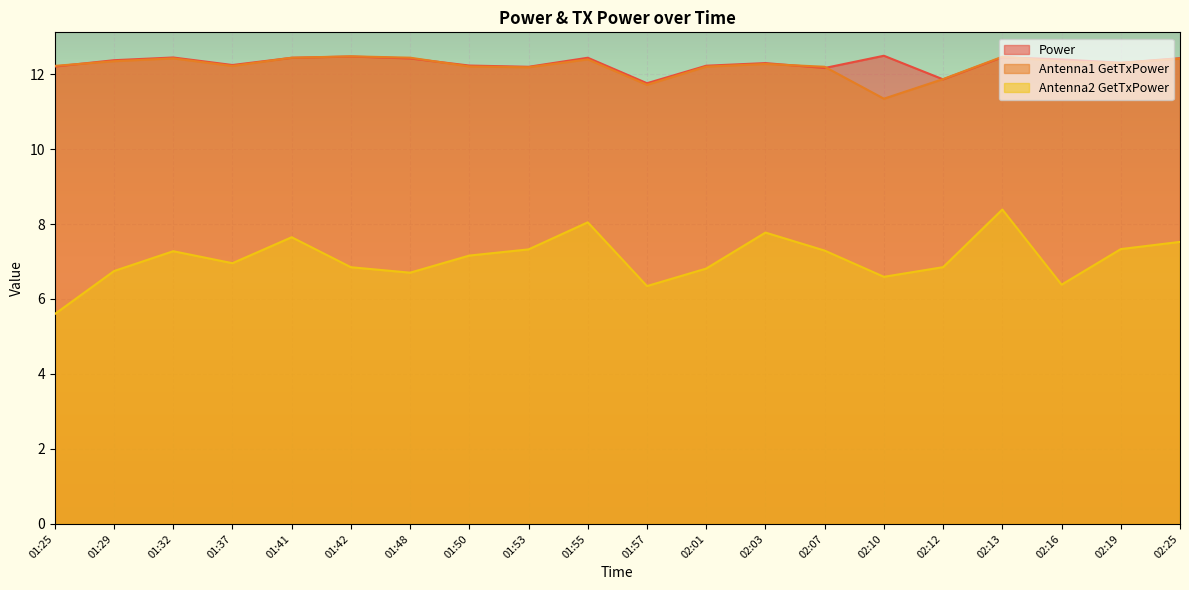

What is the spread (max minus min) of values at 02:25?

4.9